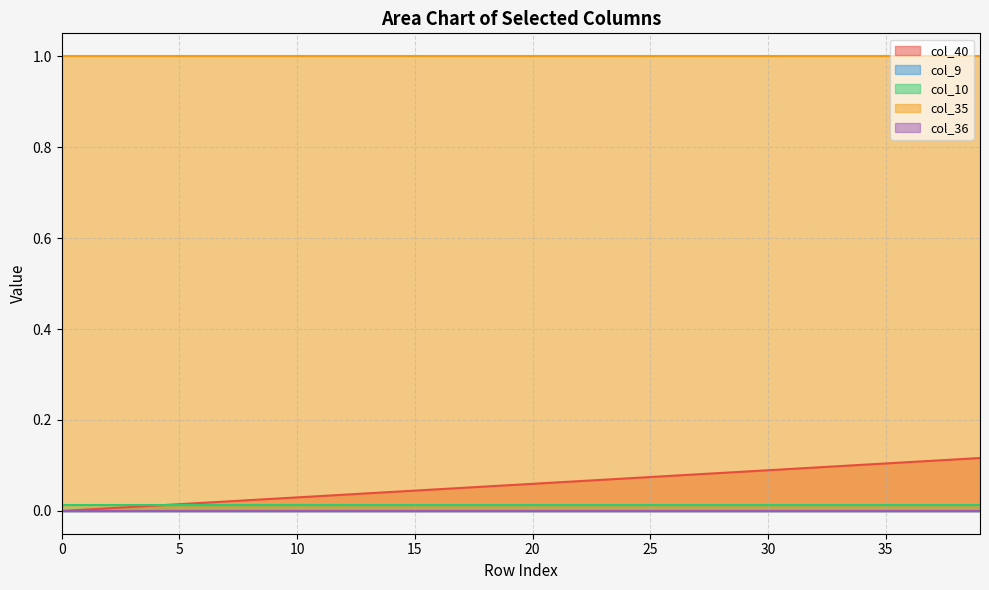

True or false: col_35 and col_36 intersect in this chart.

False